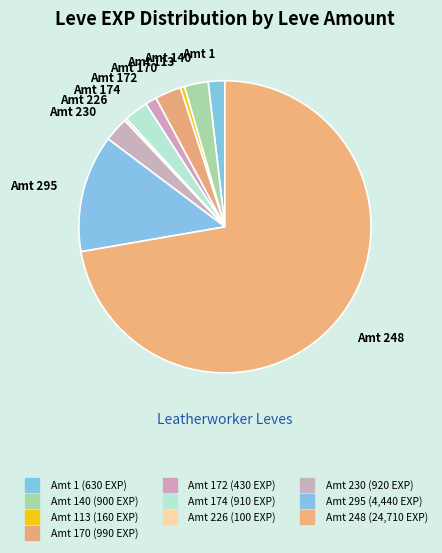

Count the number of slices in the pie.

10